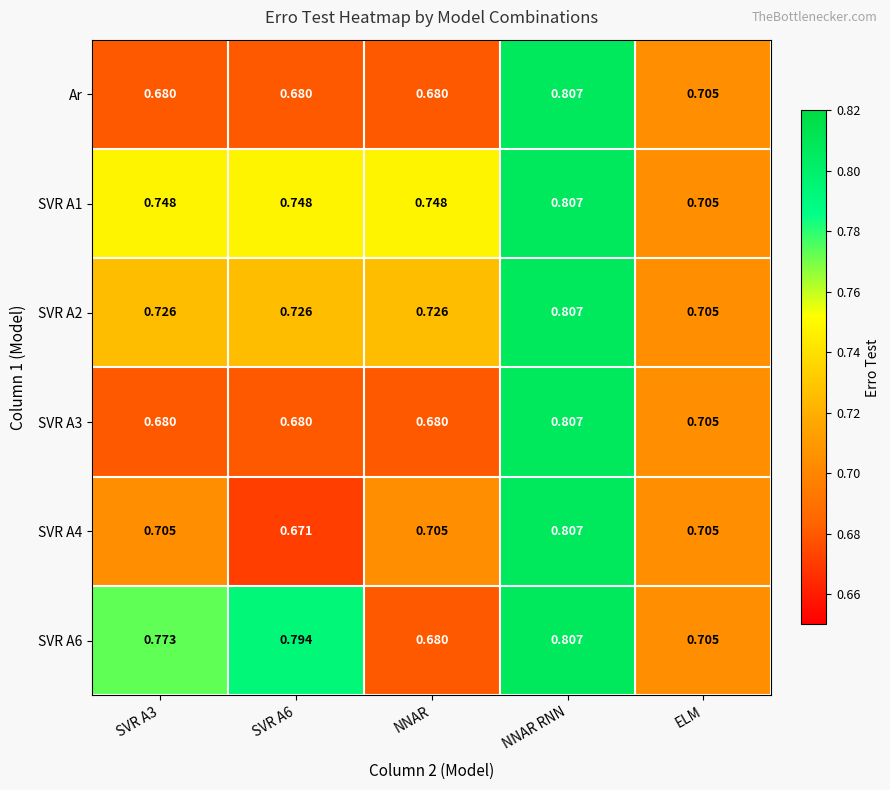

Count the number of categories in the chart.

5